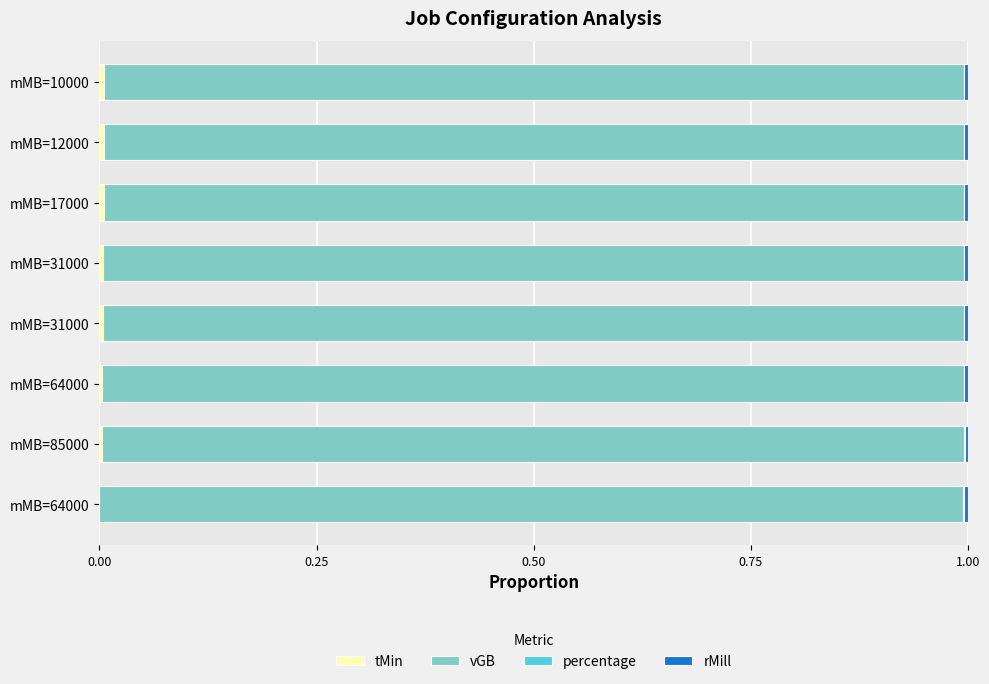

Count the percentage values in the range 0 to 1.

8